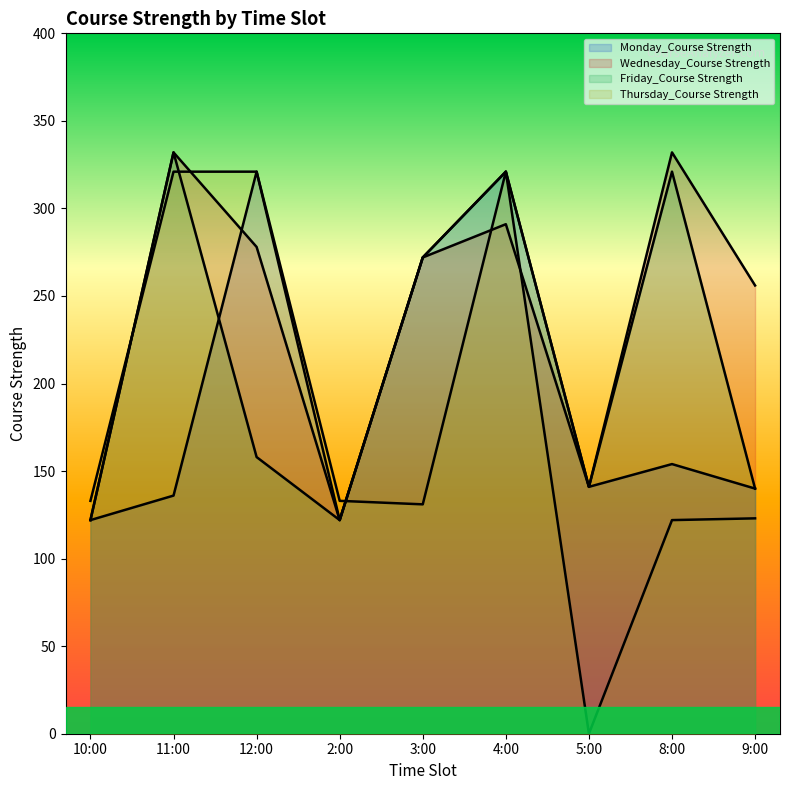

What position from the right is 12:00?

7